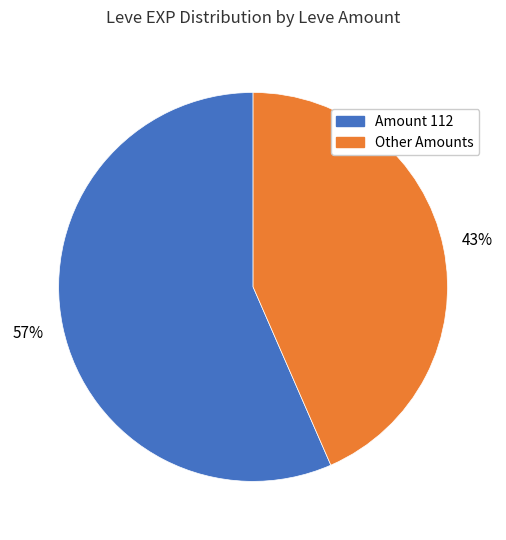

Does any single category account for the majority?

Yes